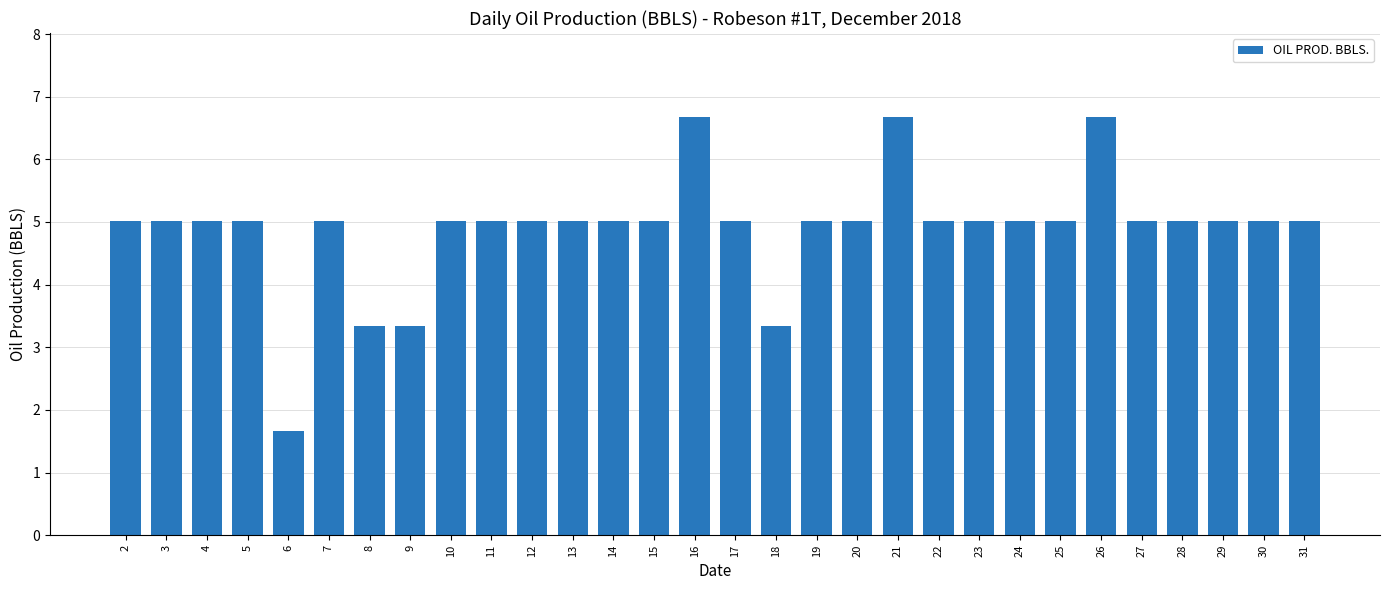

Reading left to right, list all the values displayed in this chart.

5.0	5.0	5.0	5.0	1.7	5.0	3.3	3.3	5.0	5.0	5.0	5.0	5.0	5.0	6.7	5.0	3.3	5.0	5.0	6.7	5.0	5.0	5.0	5.0	6.7	5.0	5.0	5.0	5.0	5.0